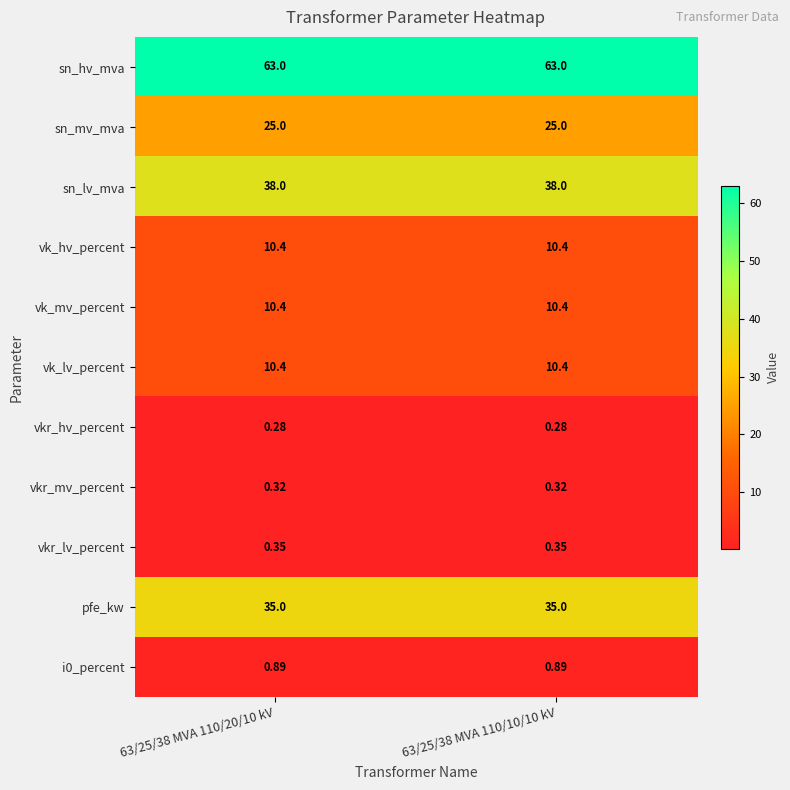

Which series has the largest total across all categories?

sn_hv_mva